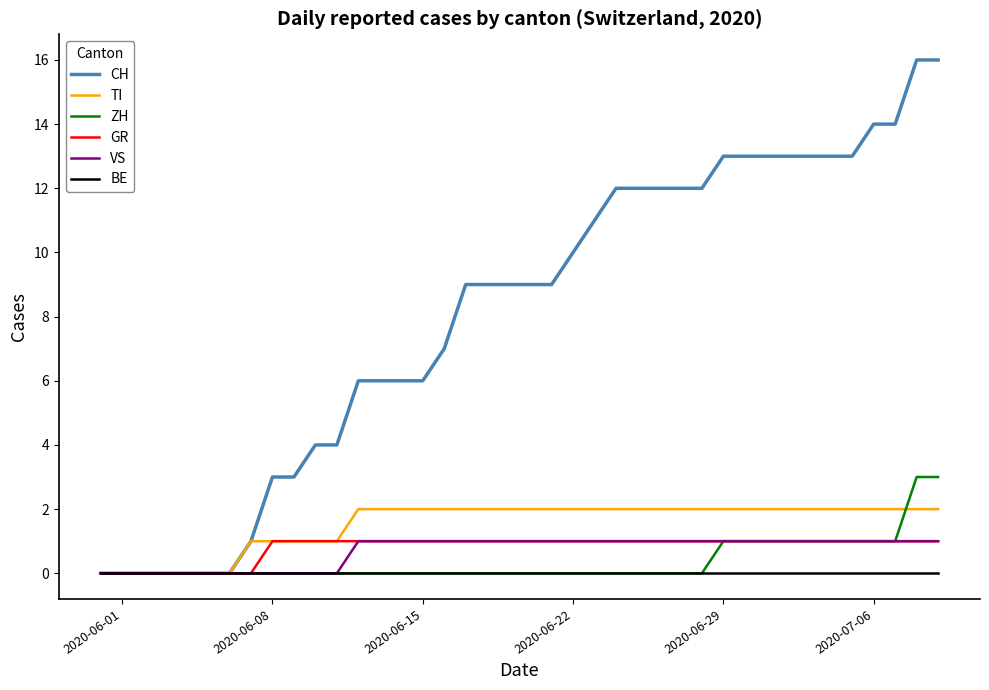

What is the total value across all series at 2020-06-29?

18